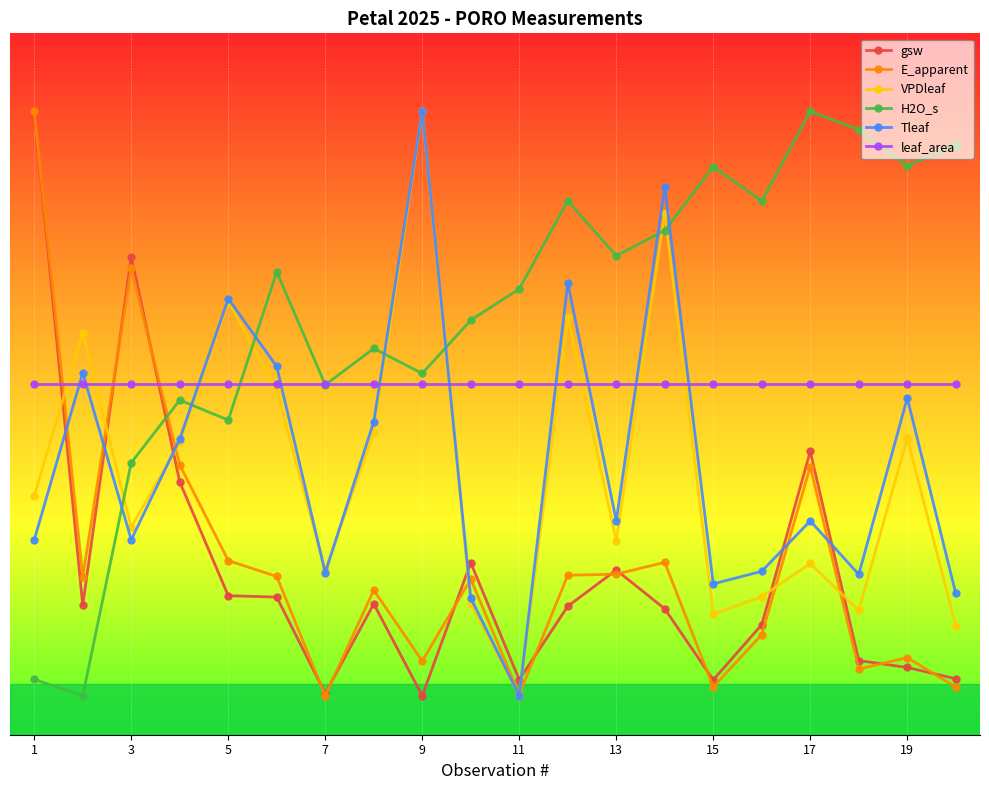

Does the chart have visible grid lines?

Yes